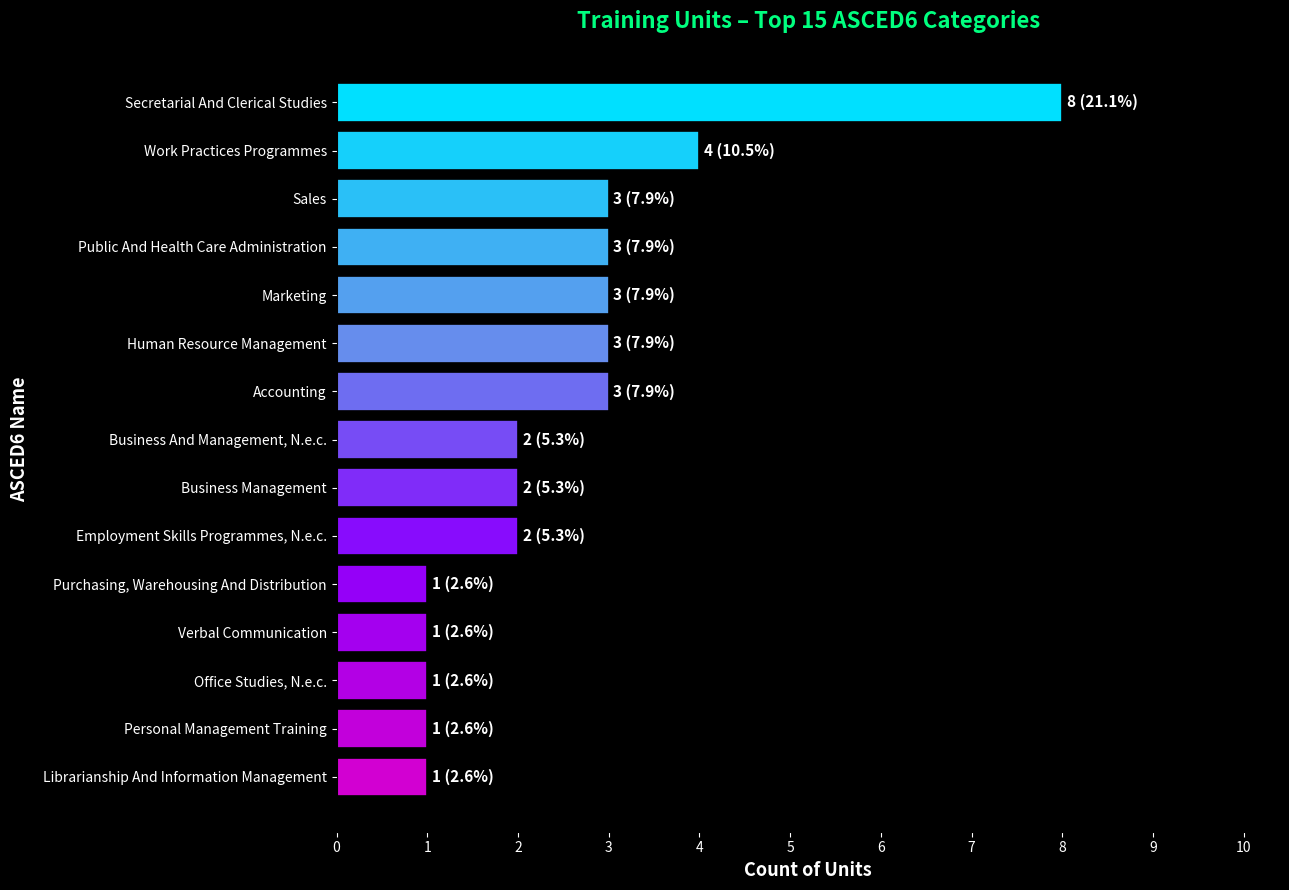

Does the chart contain stacked bars?

No